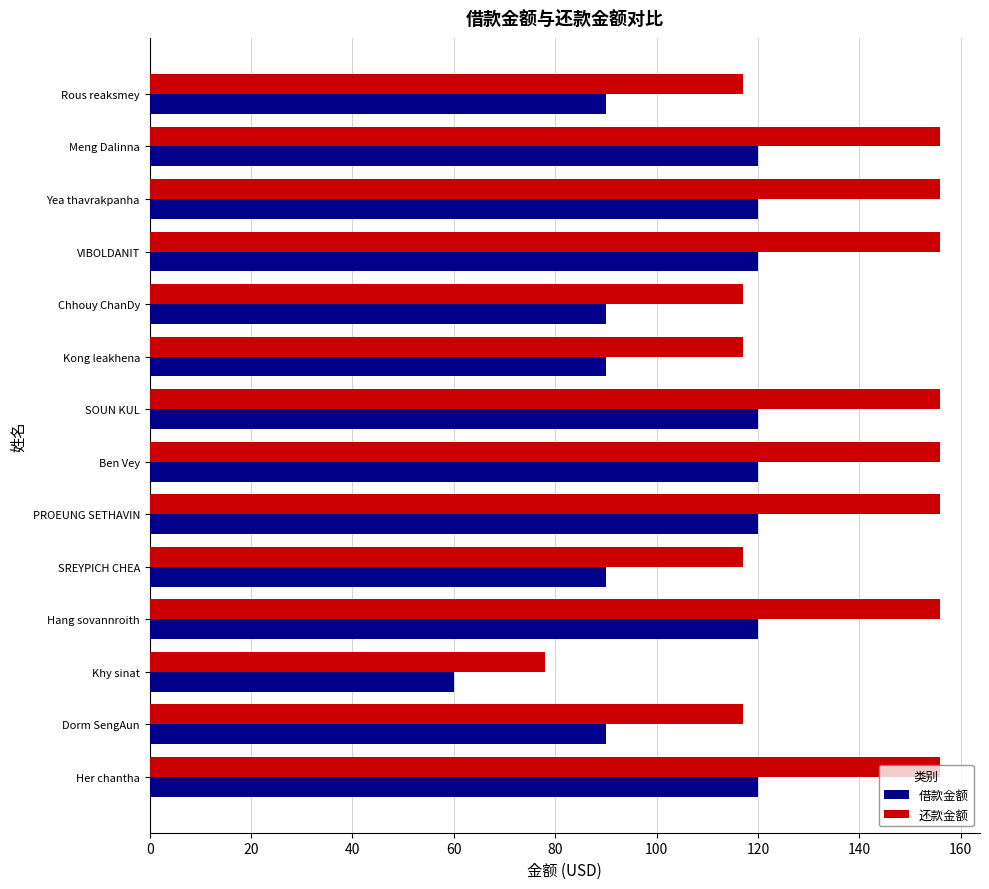

True or false: 还款金额 has a value of 51 at Rous reaksmey.

False